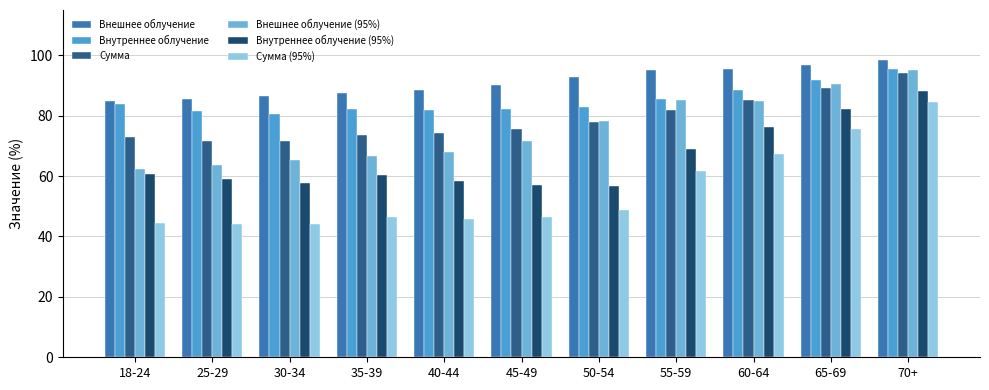

True or false: Внешнее облучение has a value of 95.6 at 60-64.

True